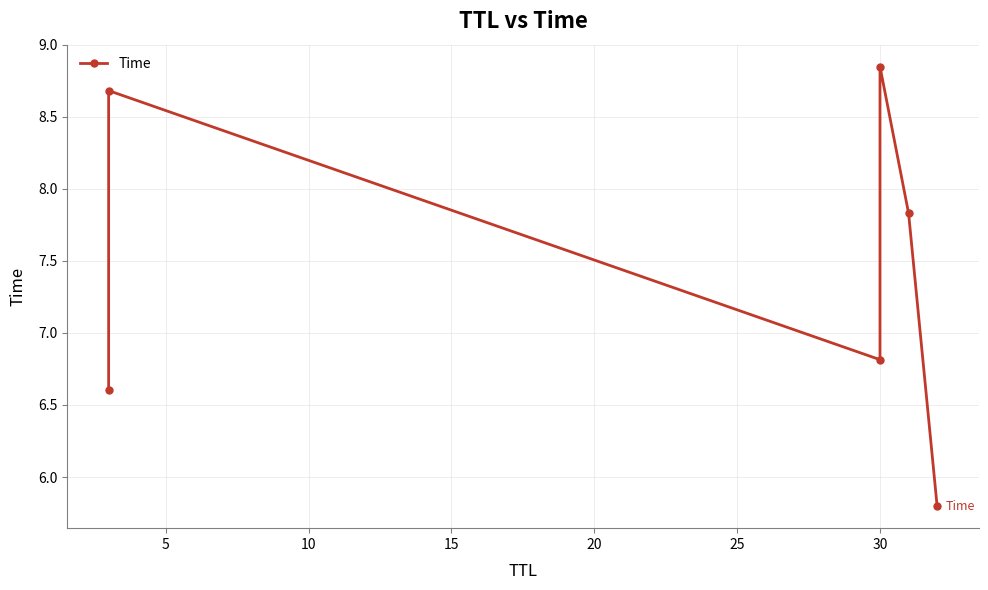

Between 25 and 20, which is larger?

20